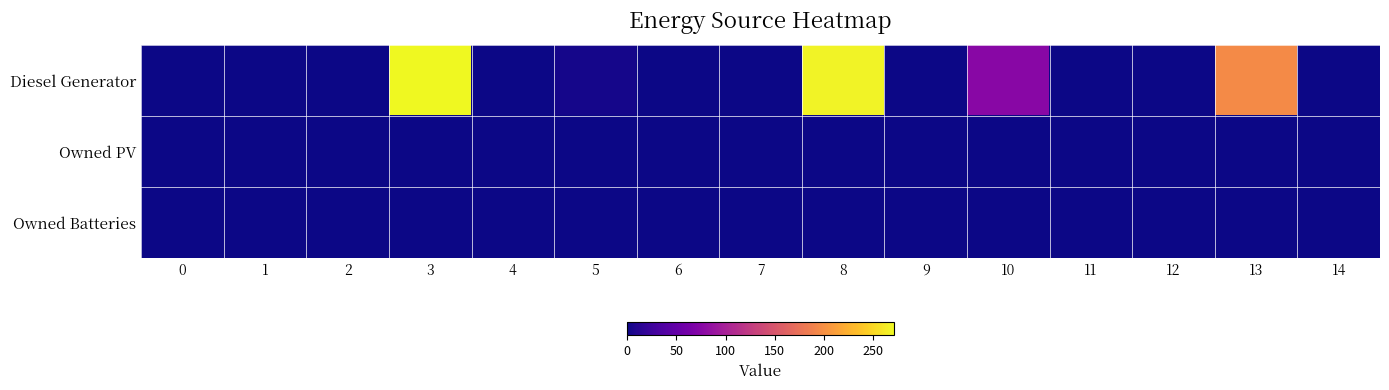

What is the spread (max minus min) of values at 13?

195